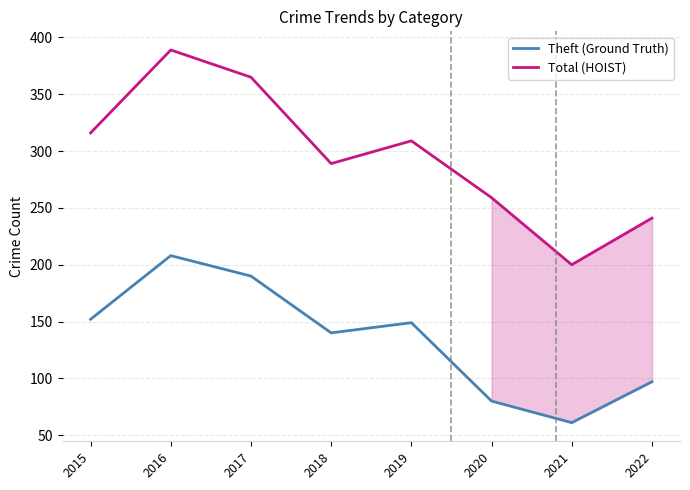

What is the total value across all series at 2016?

597